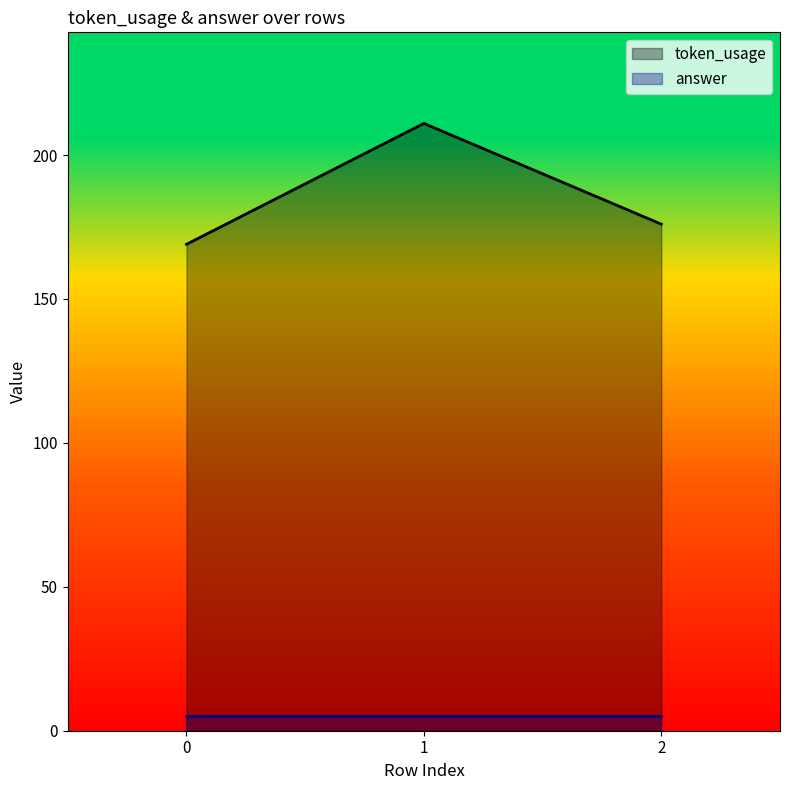

How many data points are above 176?

1